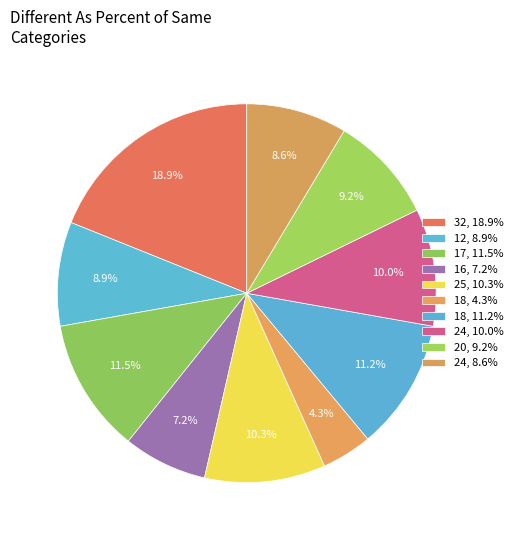

Rank the categories by value from lowest to highest.

18, 16, 24, 12, 20, 24, 25, 18, 17, 32